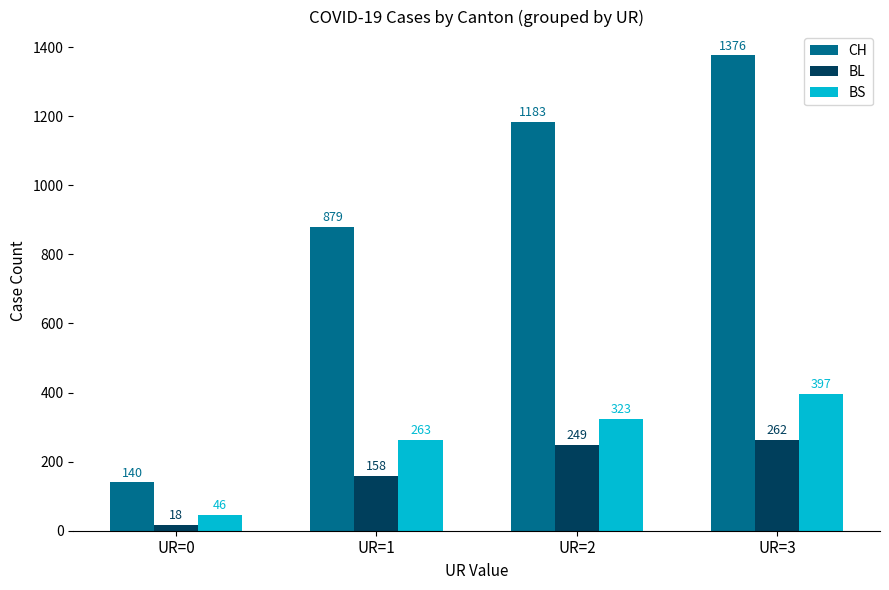

How many bars are there in each group?

3